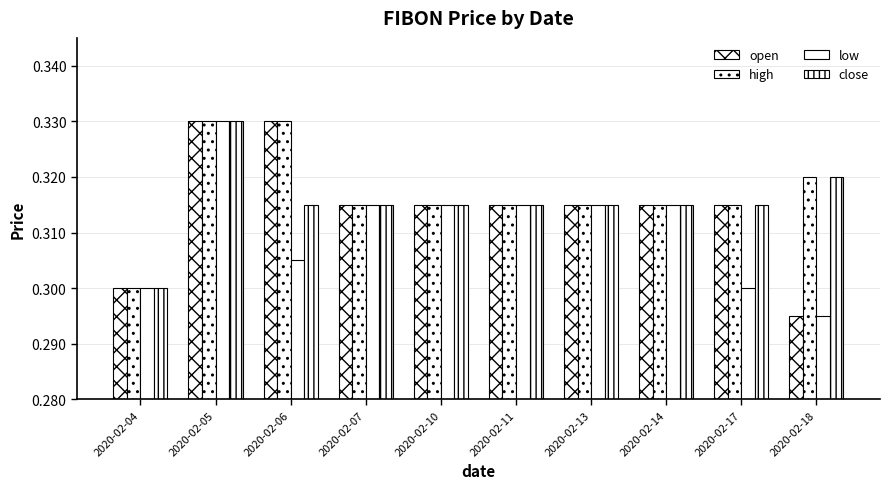

Count the number of data series in this chart.

4